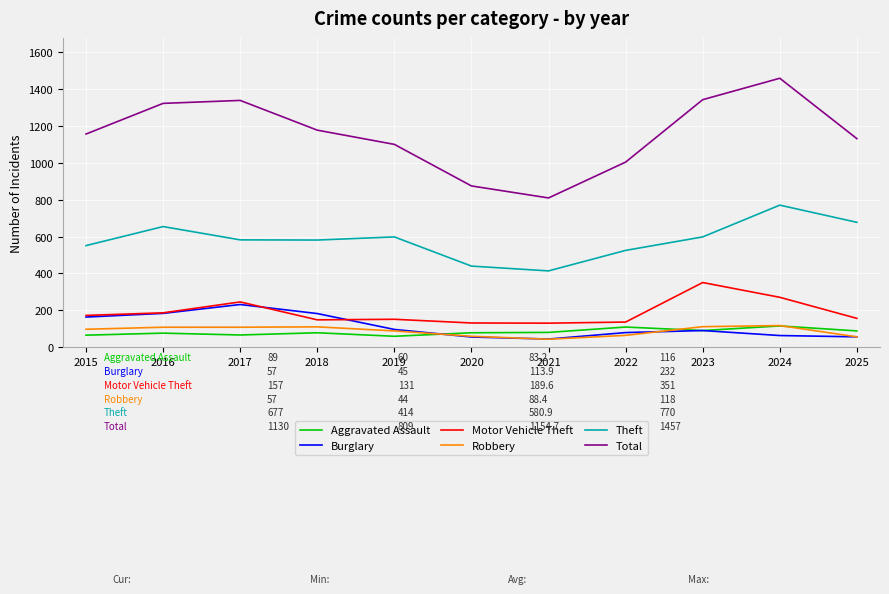

What is the greatest value displayed?

1457